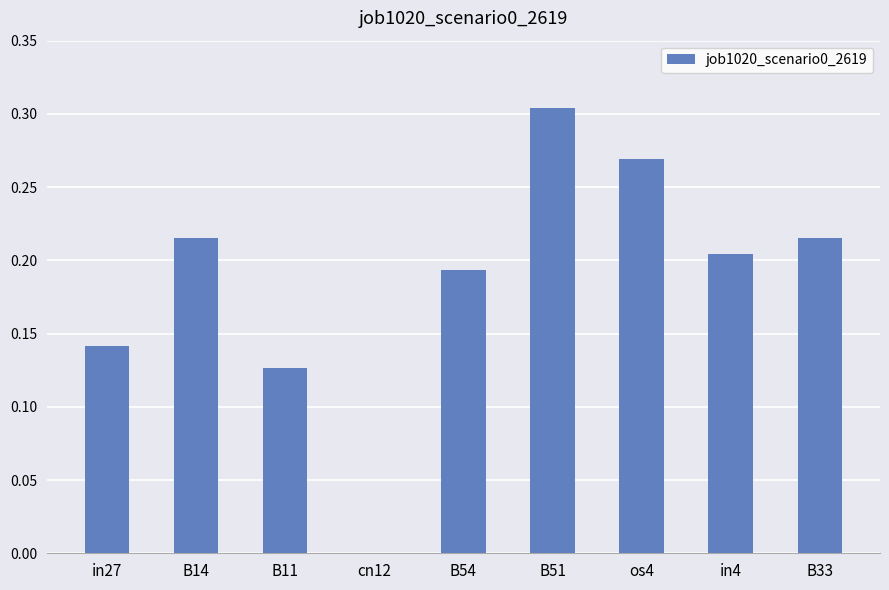

Between B54 and B51, which is larger?

B51